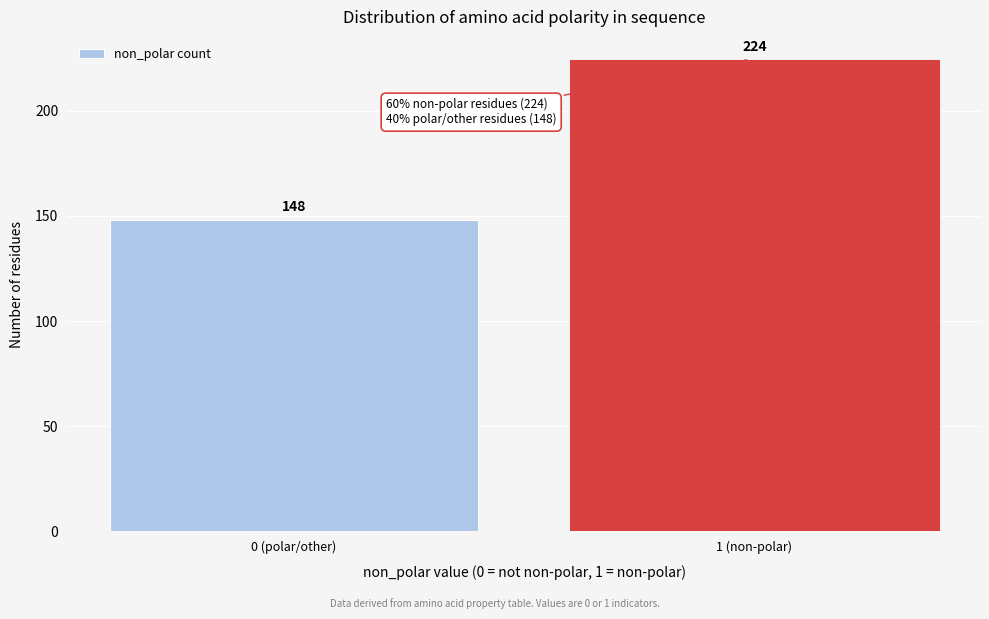

Reading left to right, extract all data points from this chart.

148	224